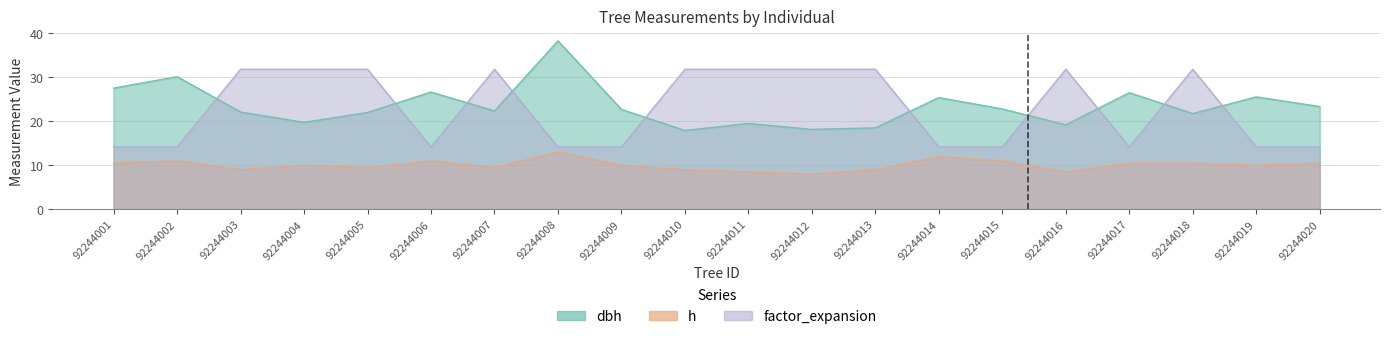

Does the chart have visible grid lines?

Yes